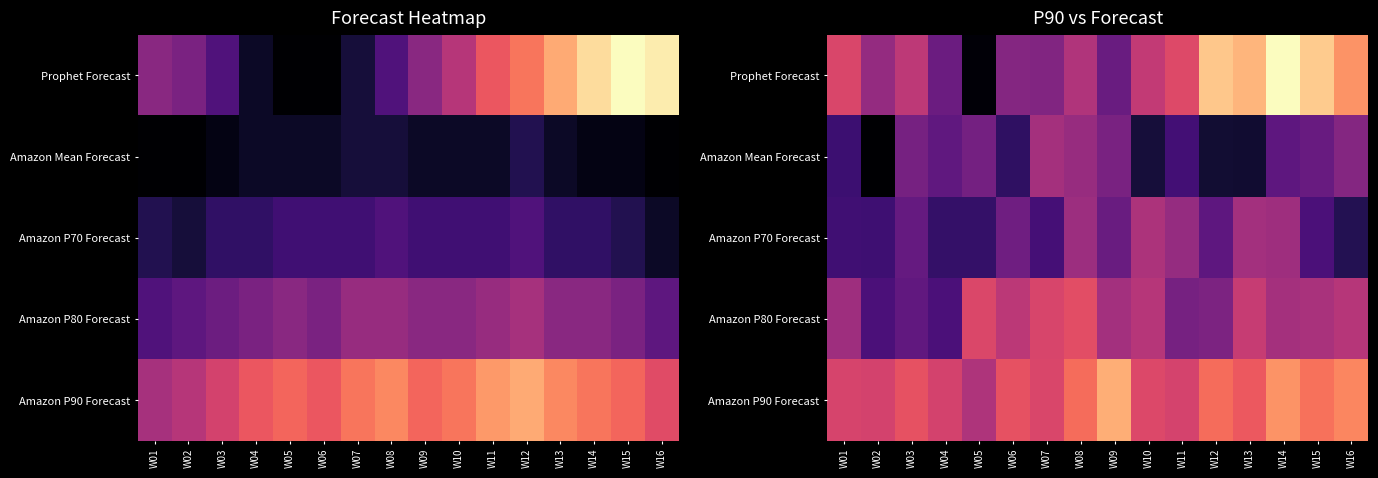

How many series are shown in this chart?

5